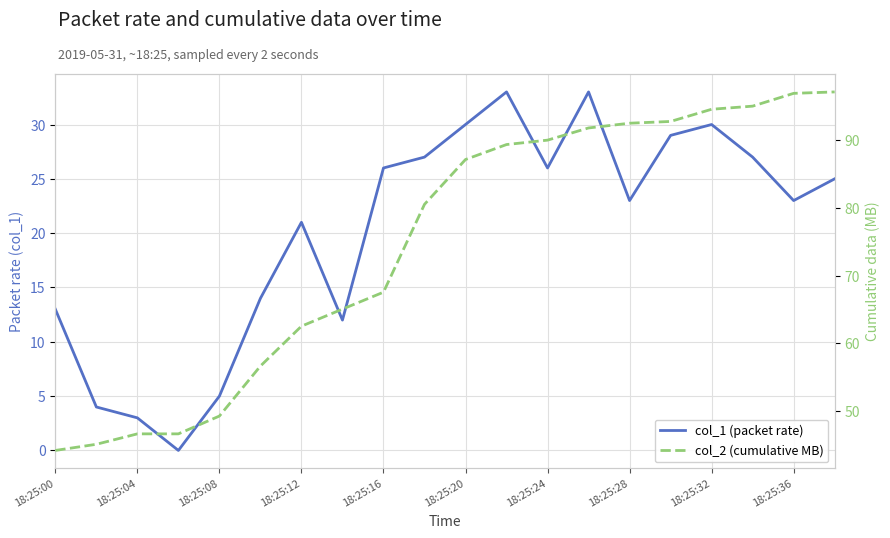

How many lines are shown in the chart?

2